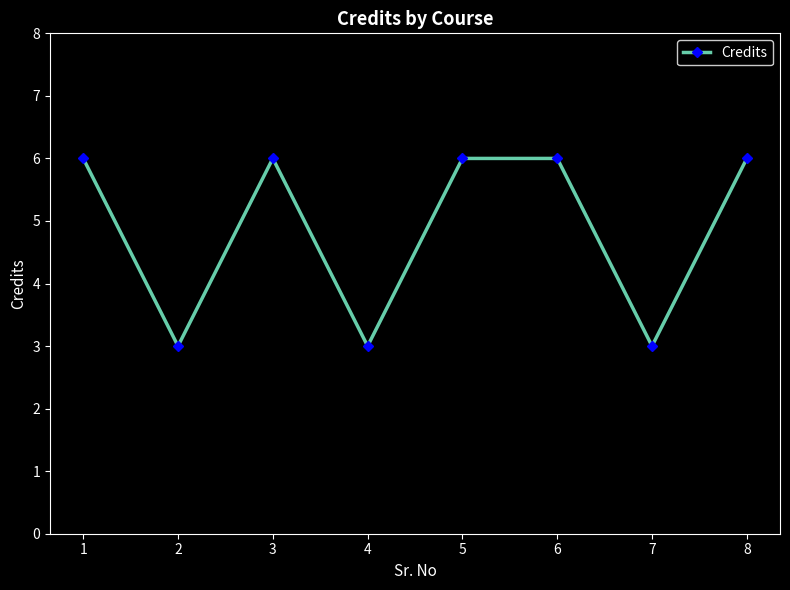

Is this an area chart (filled region under the line)?

No